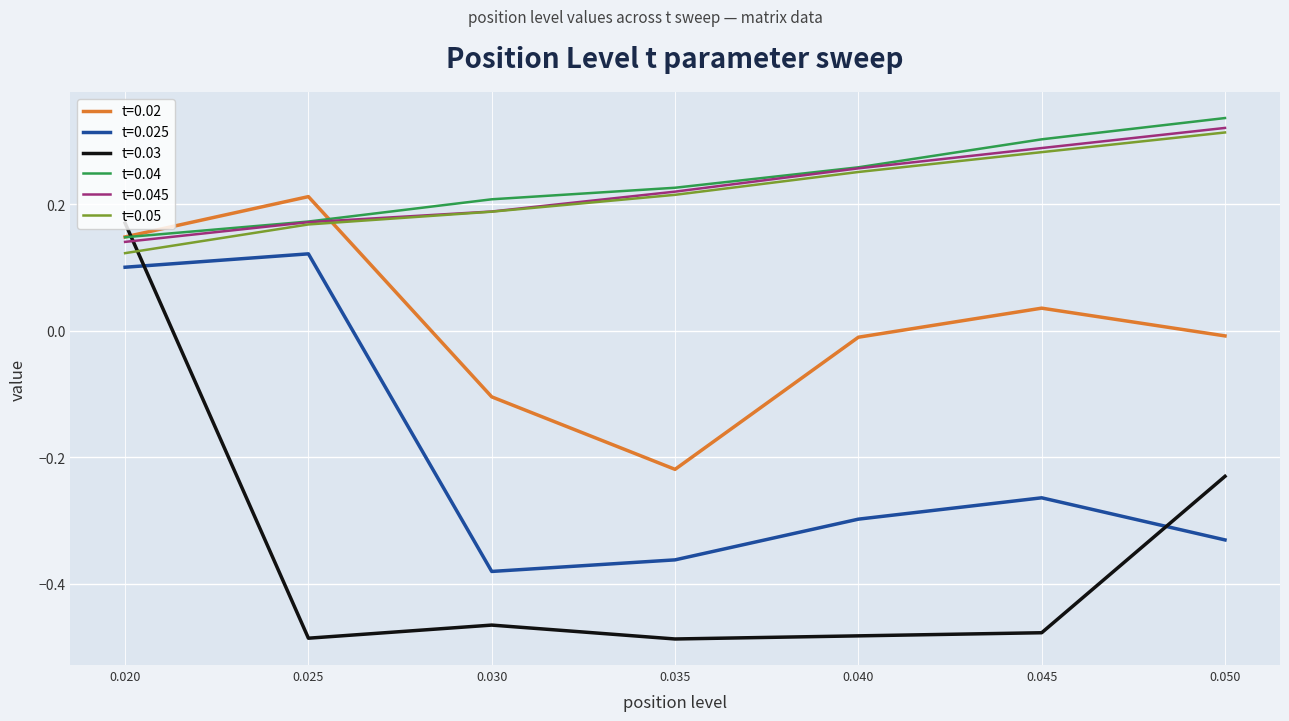

True or false: t=0.04 and t=0.025 intersect in this chart.

False